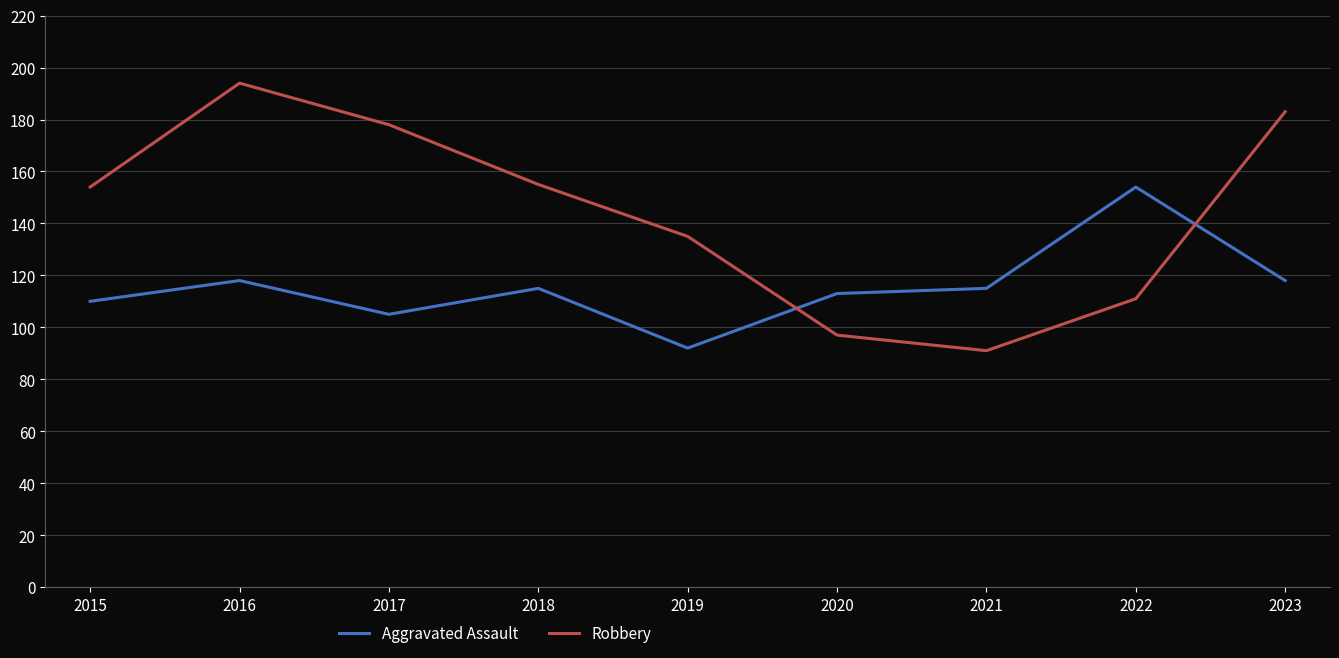

Where is the first local minimum for Robbery?

2021